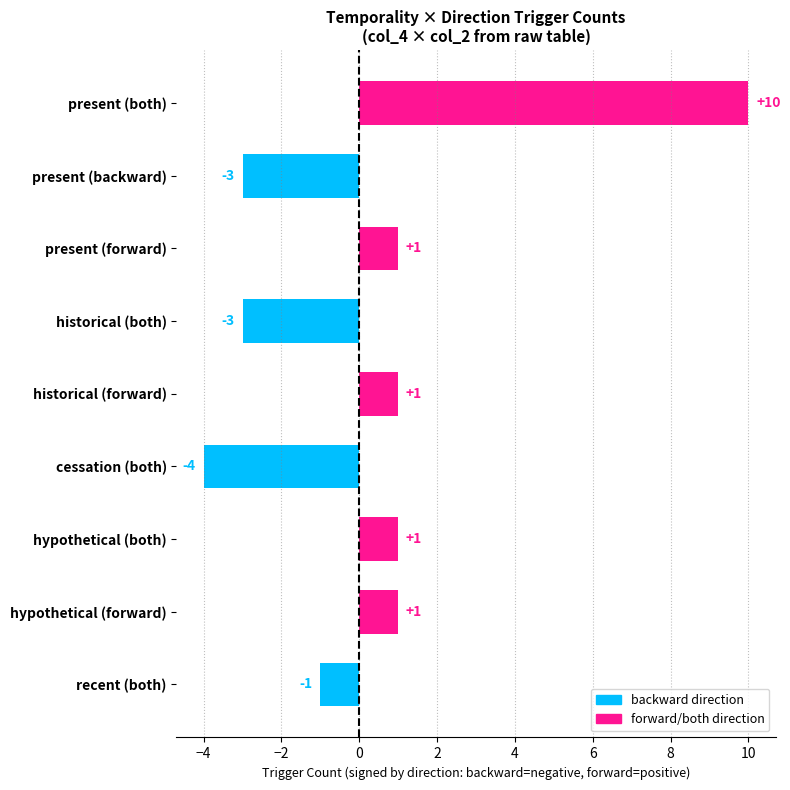

Which category has the highest value across all series?

present (both)